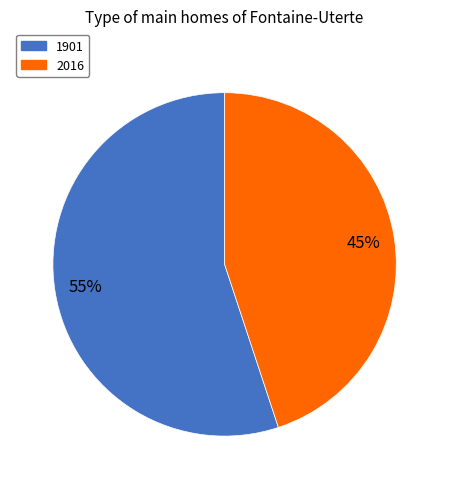

Is 1901 the majority of the pie?

Yes